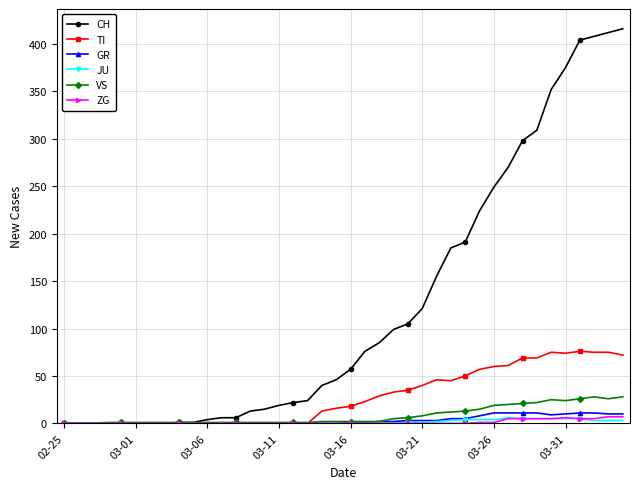

How many data points does each series have?

40